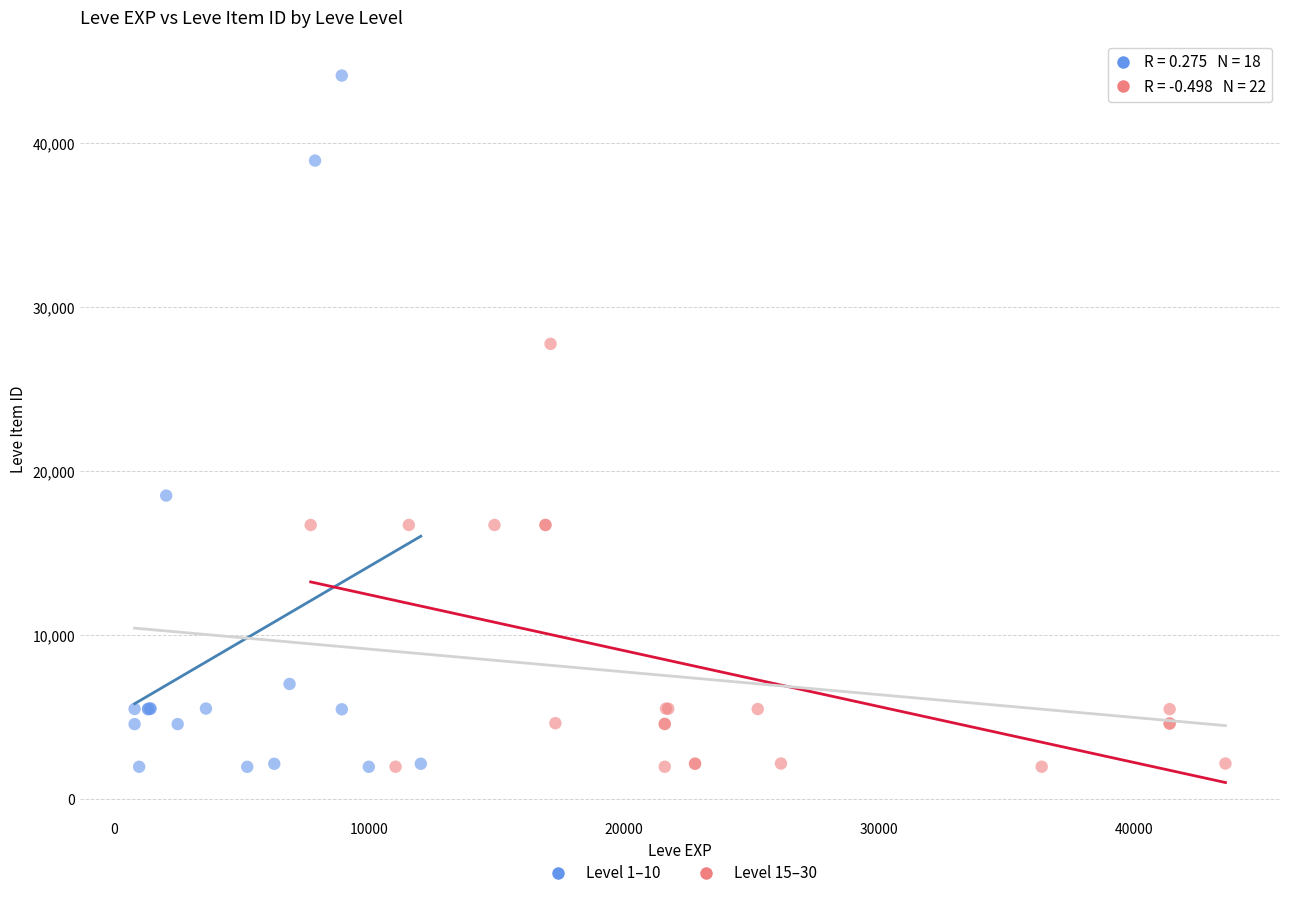

Which series contains the highest Y value?

Level 1–10